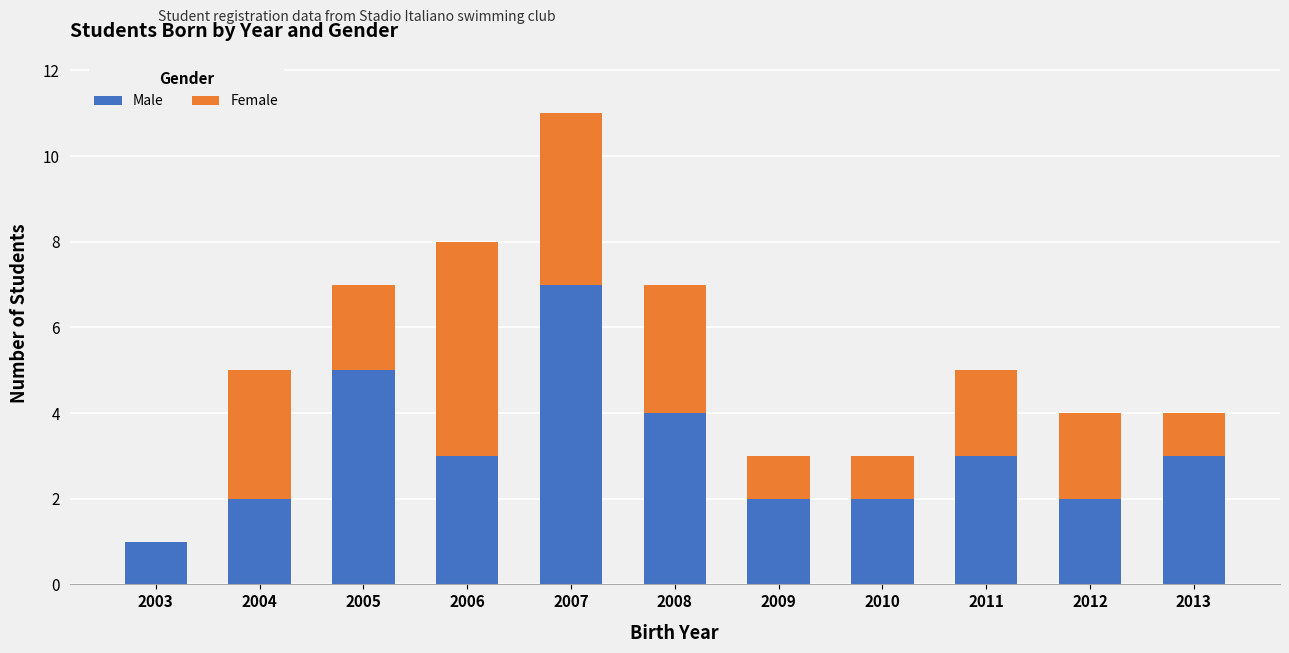

The value of Male at 2006 is 3. True or false?

True